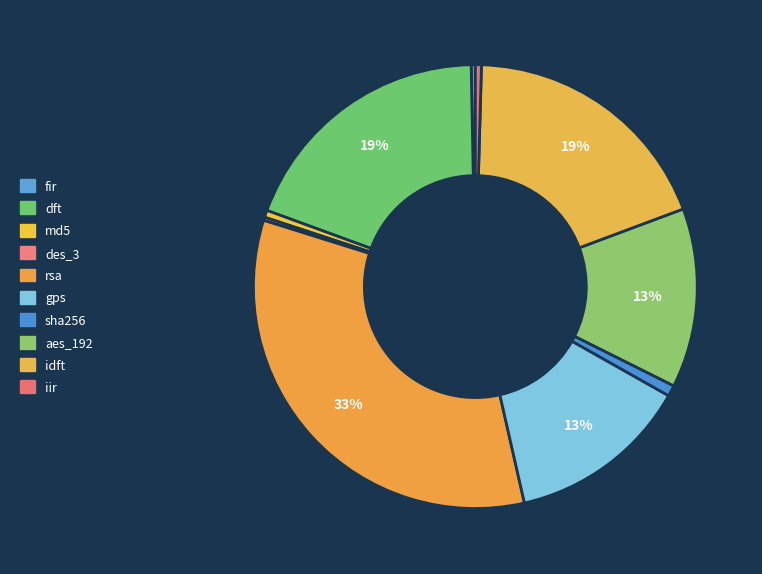

Which slice is the largest?

rsa